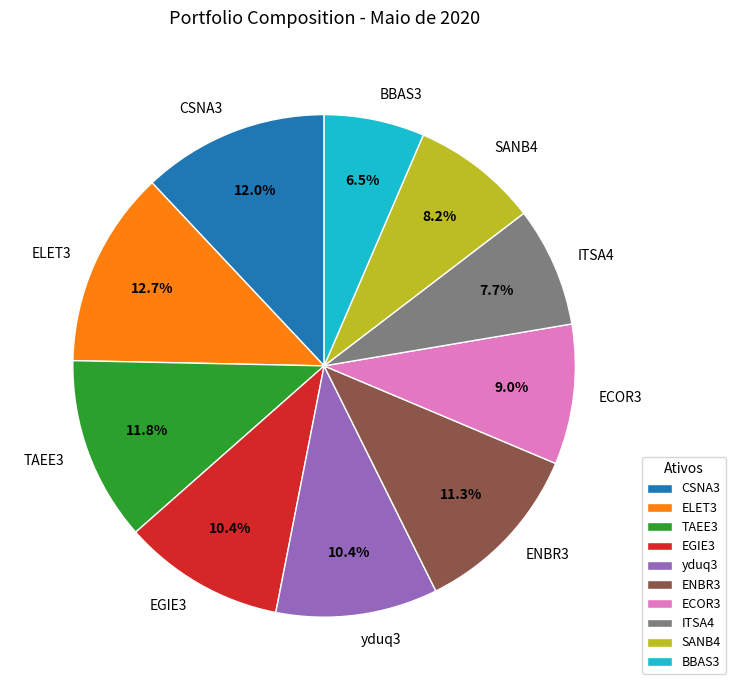

How many slices are in this pie chart?

10